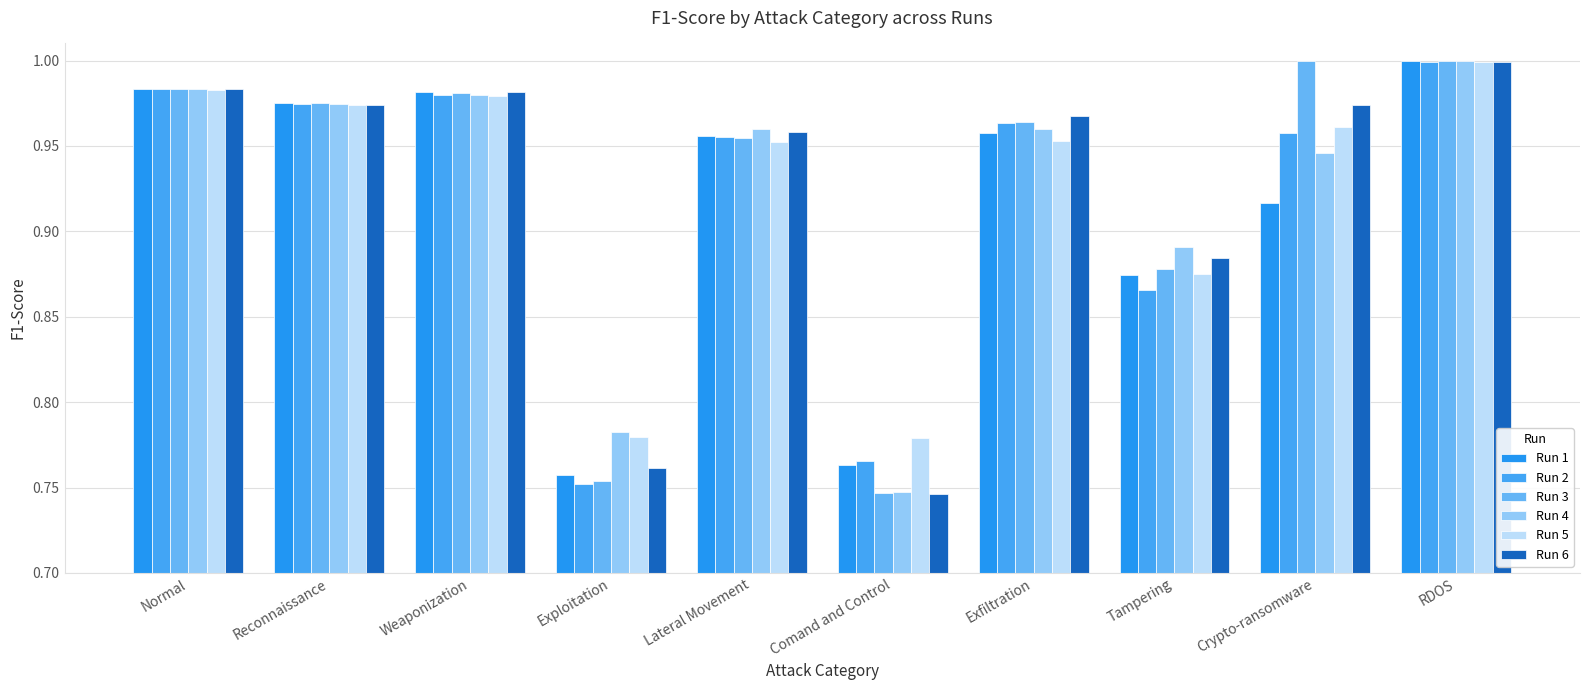

Which label corresponds to the largest value in the chart?

Crypto-ransomware